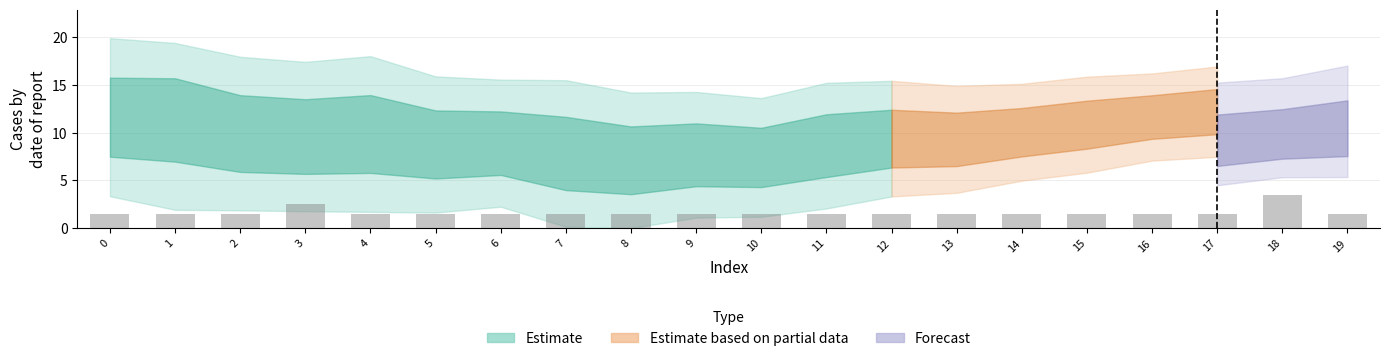

Count the values in the range 1 to 2.

18